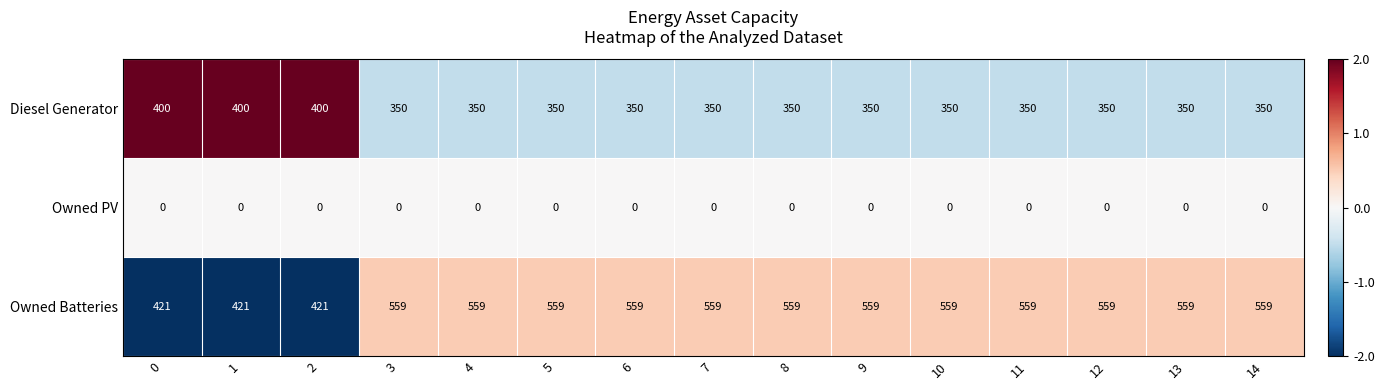

What is the spread (max minus min) of values at 14?

559